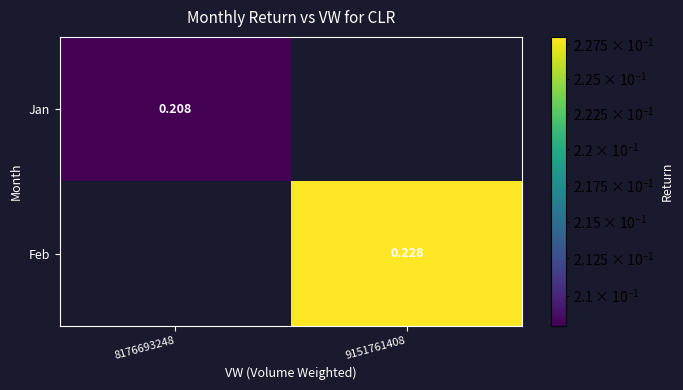

Rank the categories by Feb value from lowest to highest.

8176693248, 9151761408